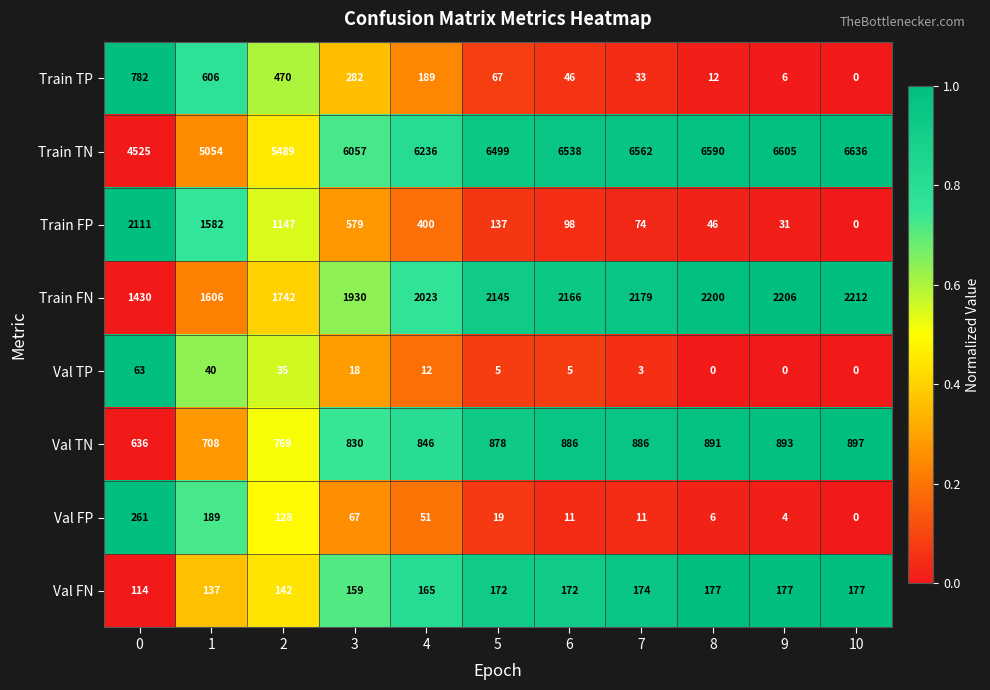

Which series has the largest total across all categories?

Train TN